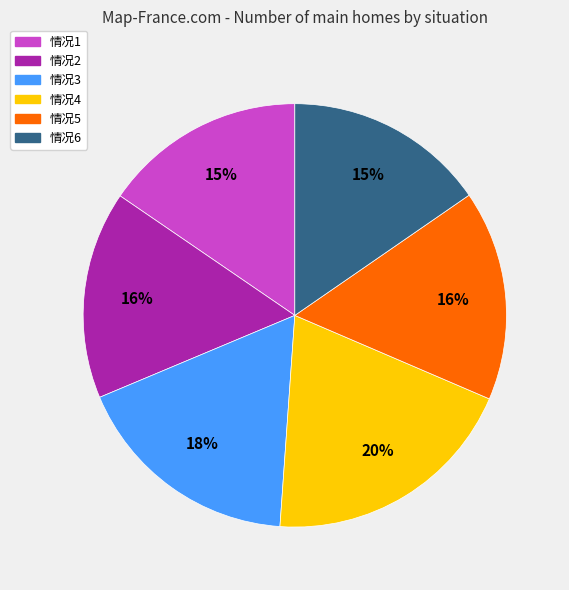

Does 情况6 account for over 50% of the chart?

No